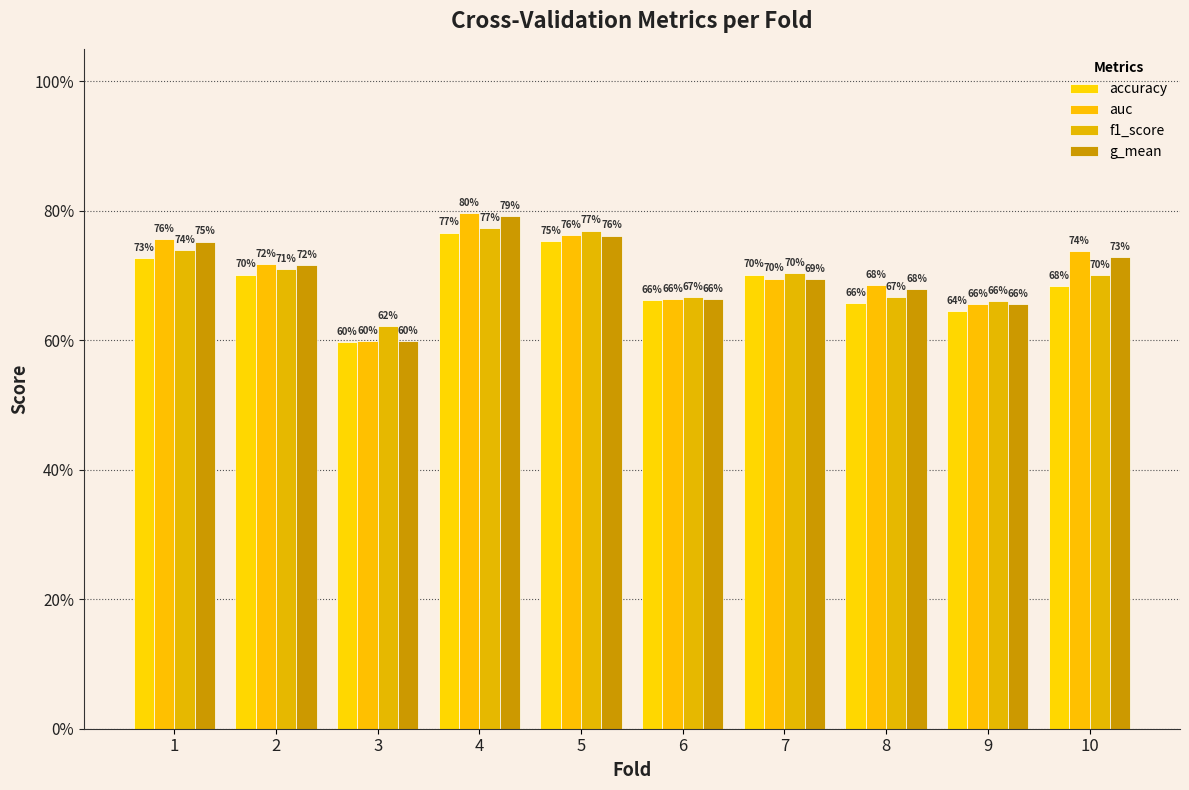

What is the difference between the second highest and second lowest values in the auc series?

0.1